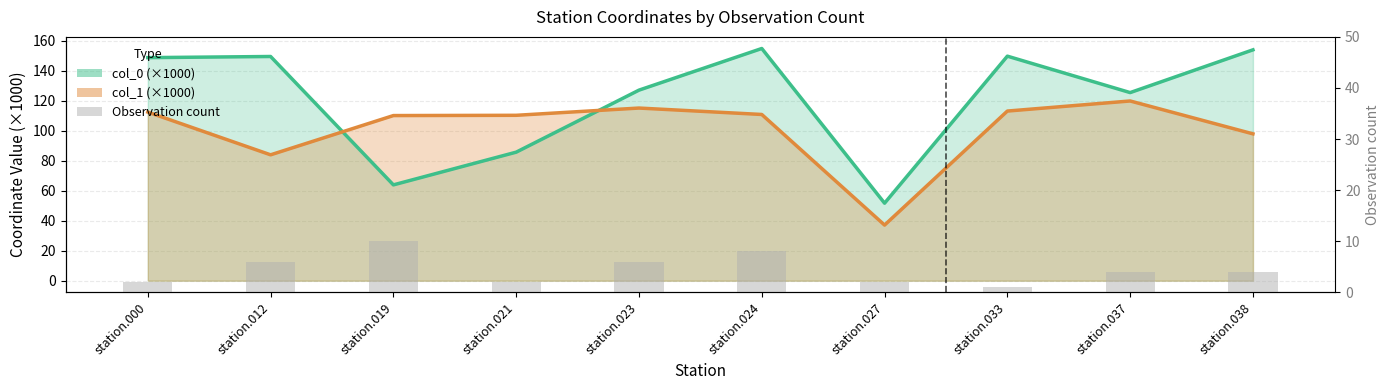

Reading right to left, transcribe all the data shown in this chart.

4	4	1	2	8	6	2	10	6	2